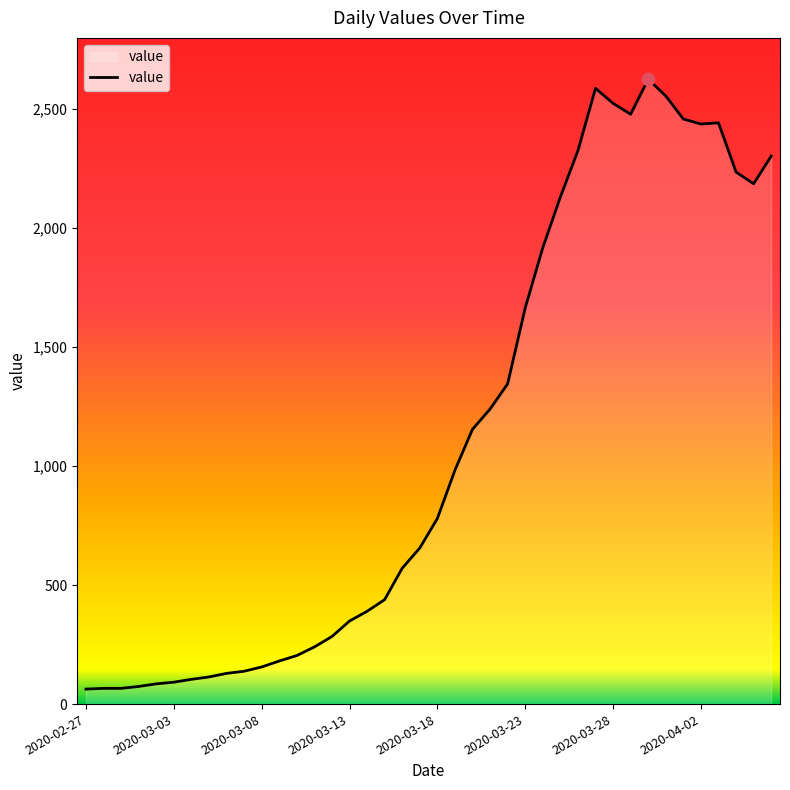

What is the difference between the maximum and minimum values?

2563